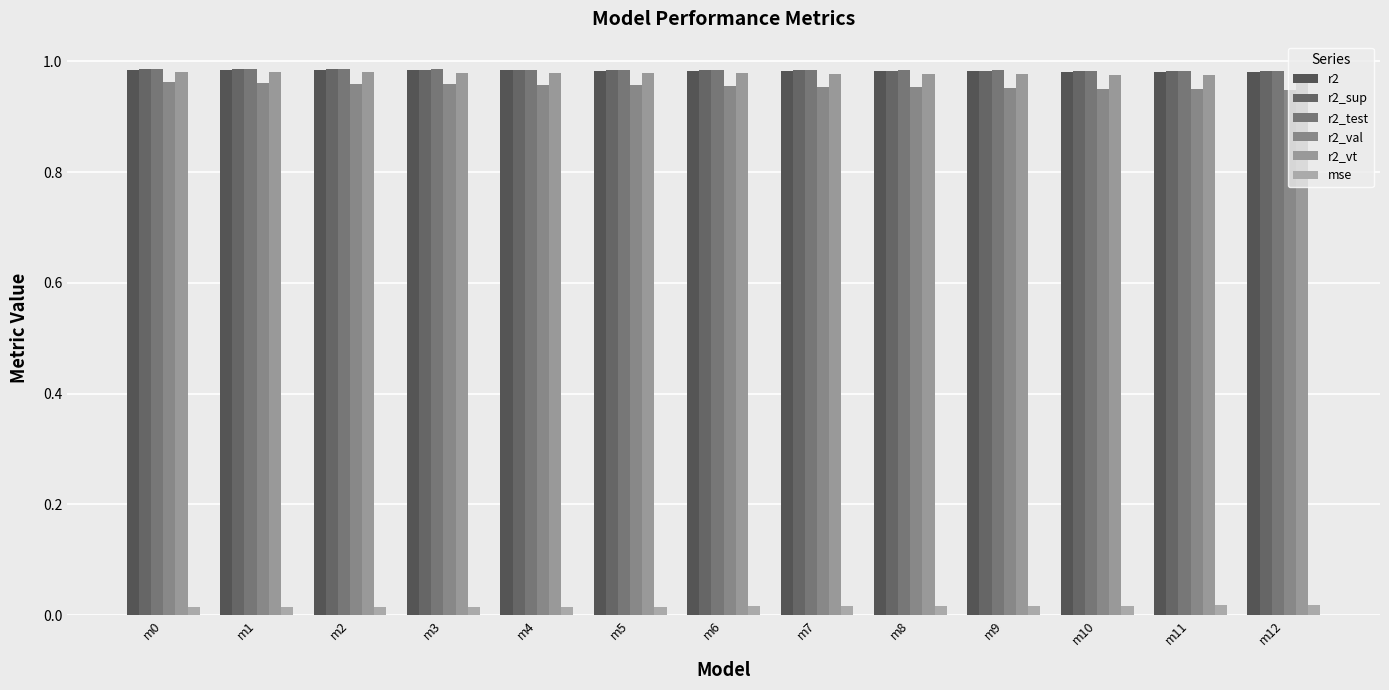

At m12, list the series in order from smallest to largest.

mse, r2_val, r2_vt, r2, r2_sup, r2_test